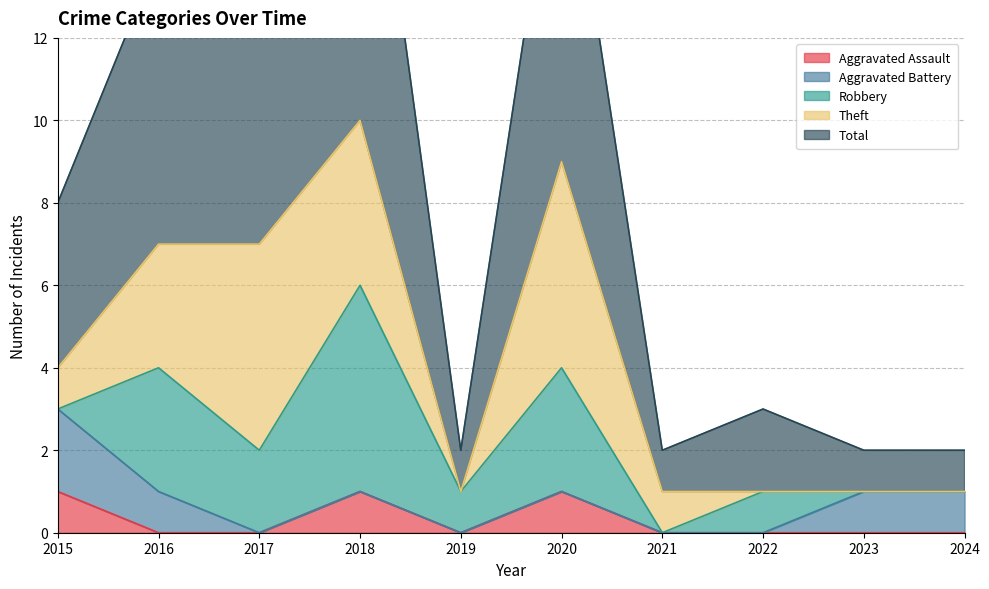

List the labels in order of Theft value, largest first.

2017, 2020, 2018, 2016, 2015, 2021, 2019, 2022, 2023, 2024